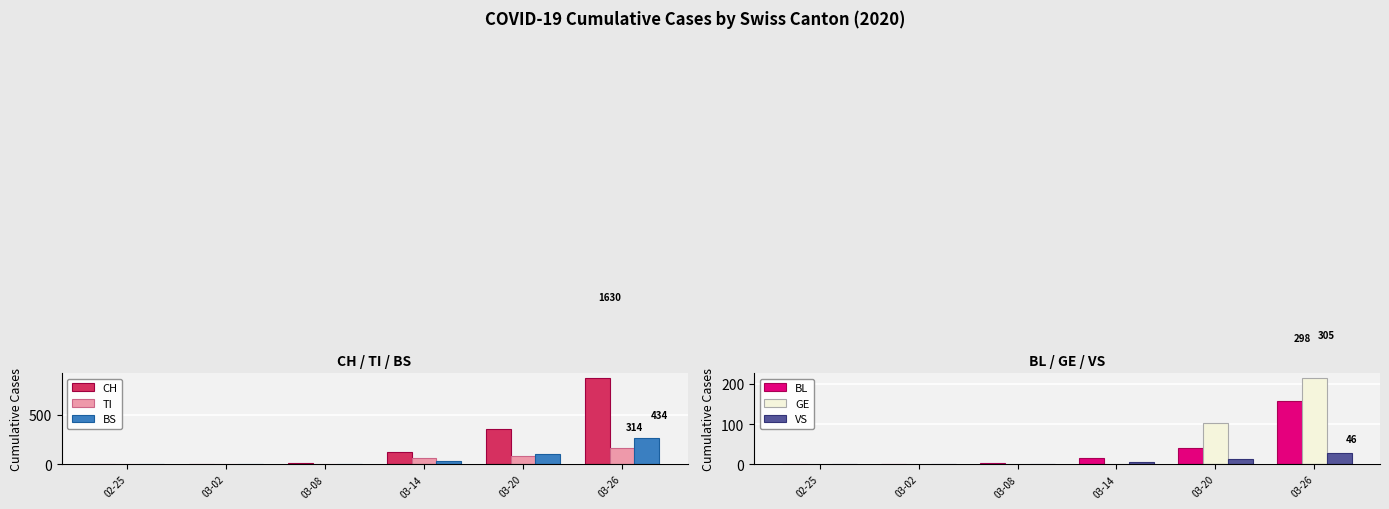

The TI series shows 0 at 03-08. True or false?

True